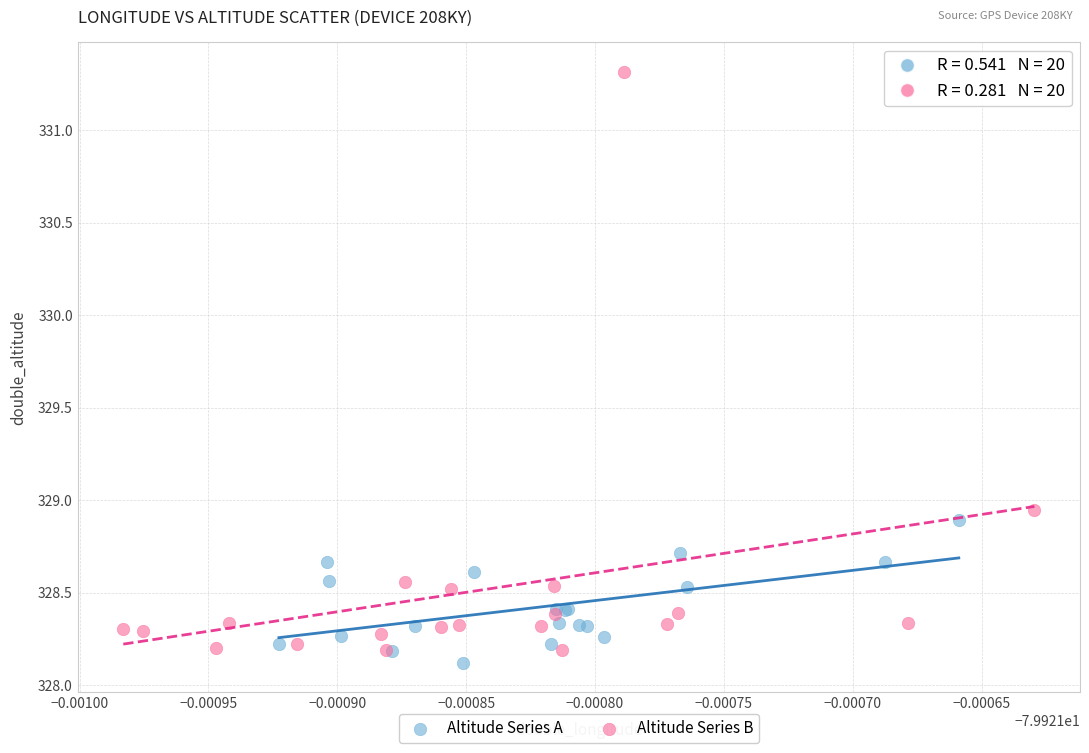

Which series has the largest Y range (max minus min)?

Altitude Series B